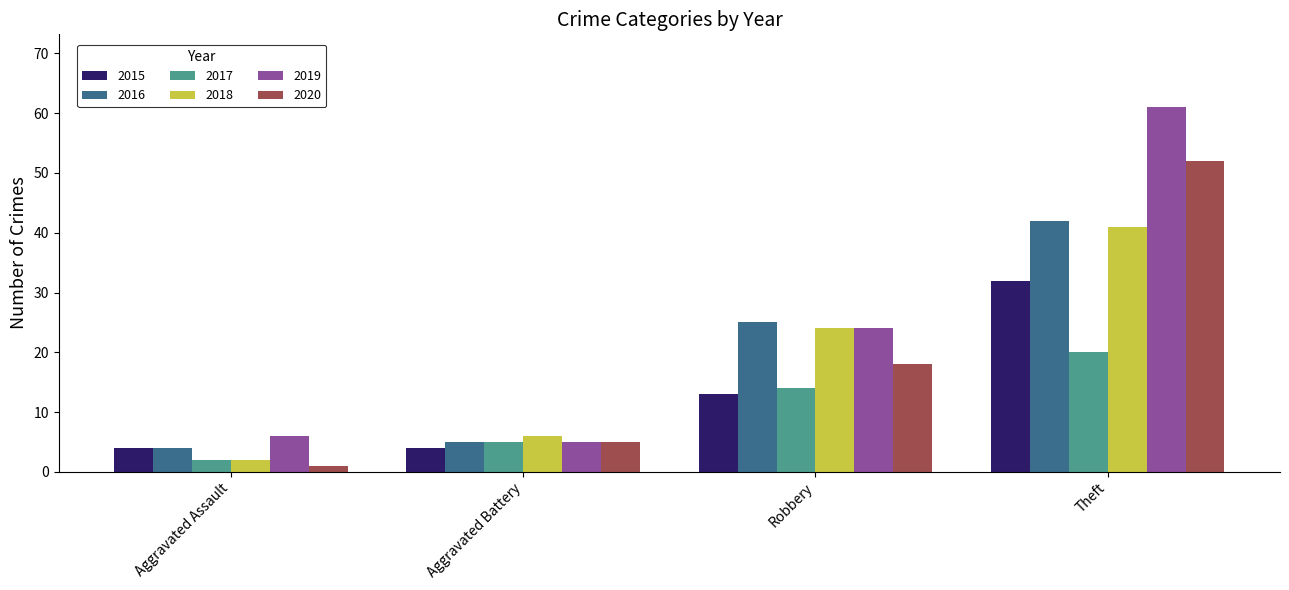

Count the number of categories in the chart.

4